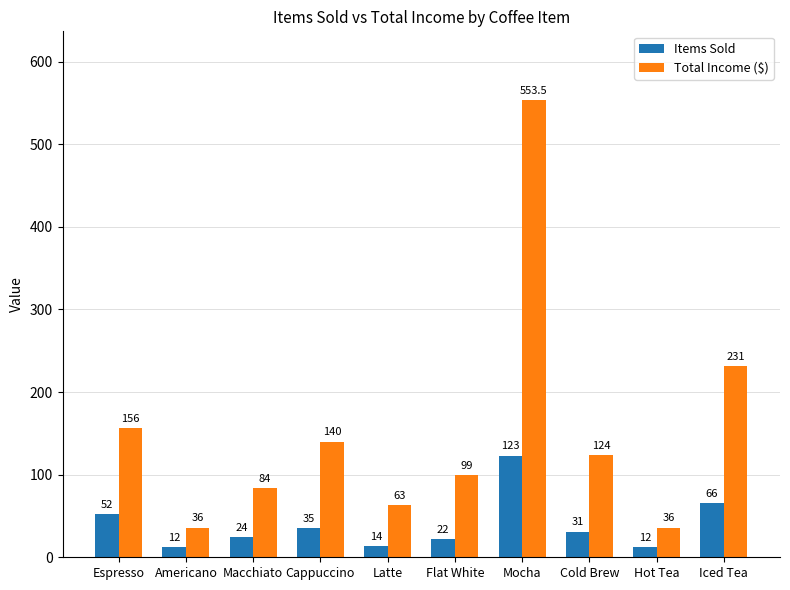

What is the label of the 1st bar from the left?

Espresso